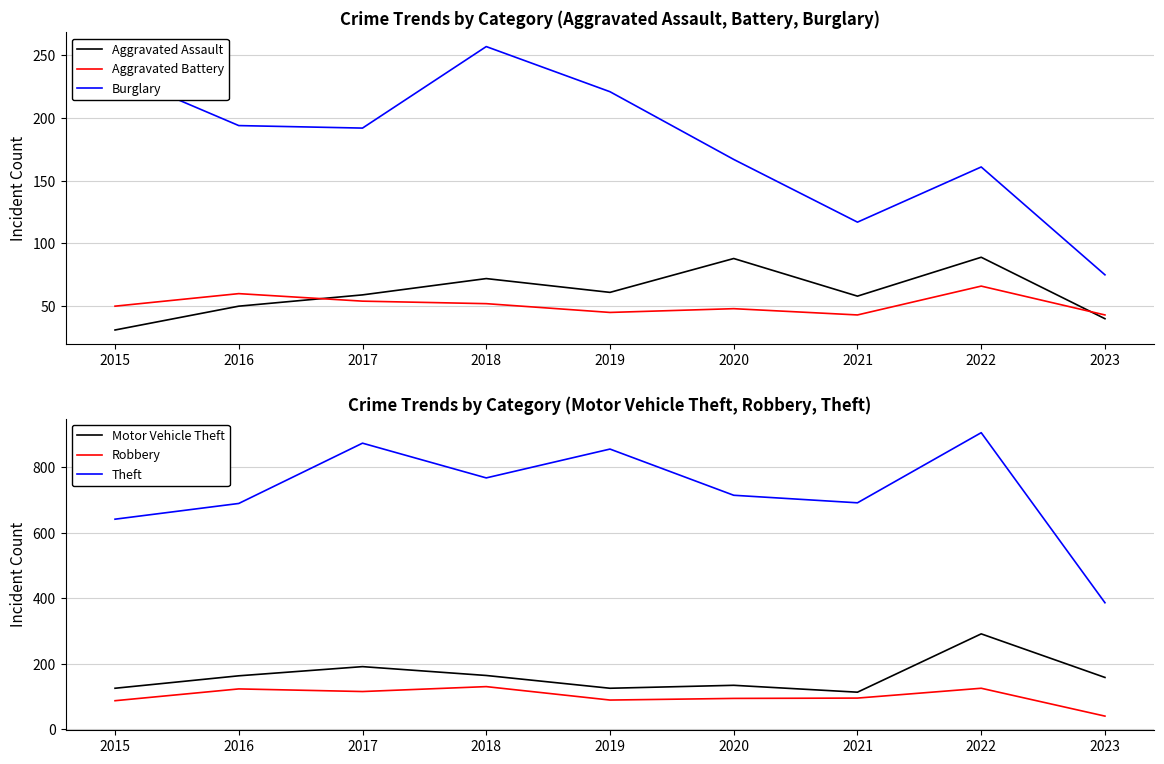

True or false: Robbery and Burglary intersect in this chart.

False